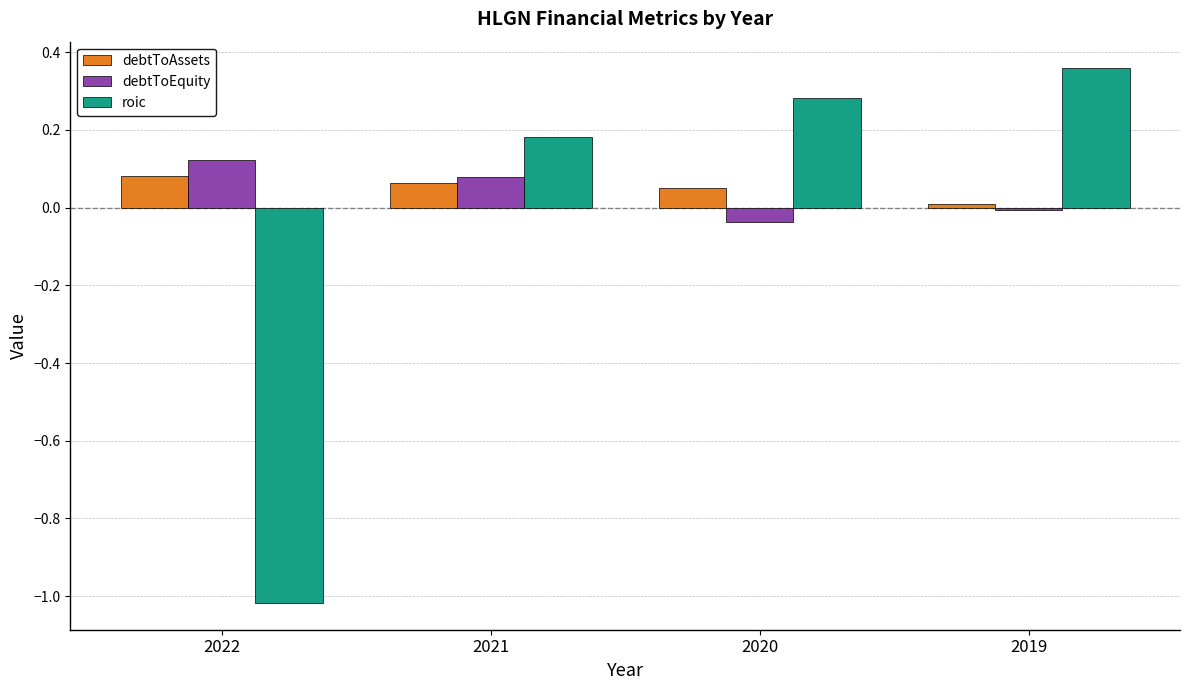

What is the difference between the maximum and minimum values in the roic series?

1.4